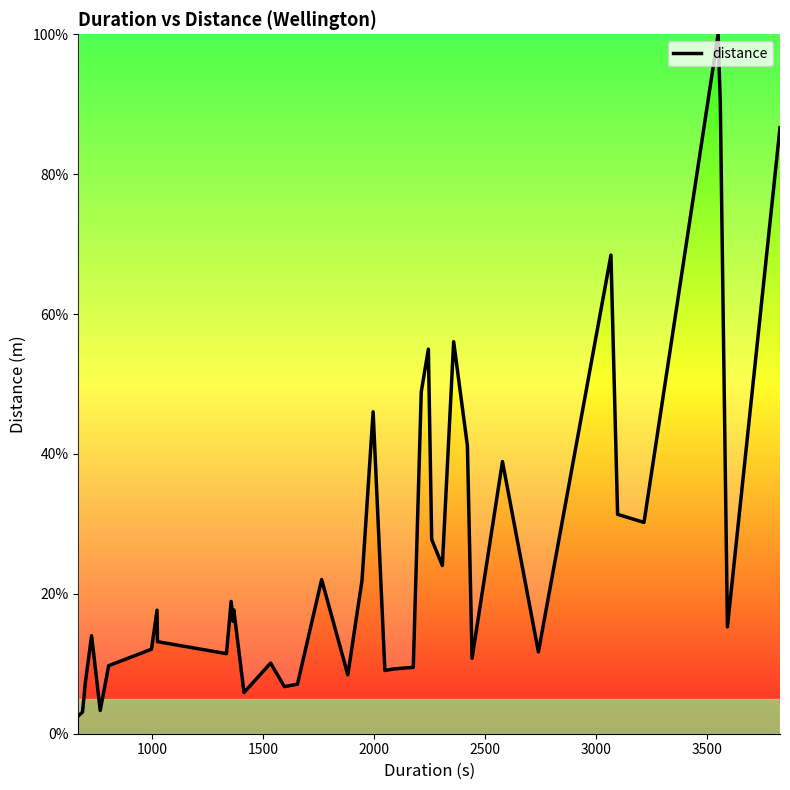

What is the minimum value shown in the chart?

2.5